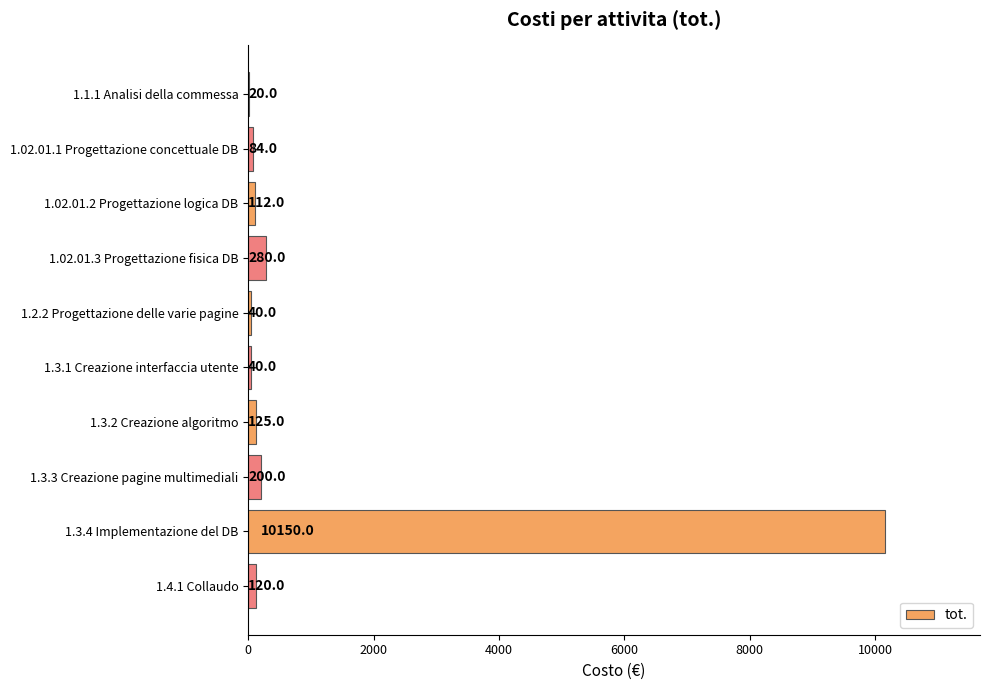

Reading top to bottom, list all the values displayed in this chart.

1.1.1 Analisi della commessa=20	1.02.01.1 Progettazione concettuale DB=84	1.02.01.2 Progettazione logica DB=112	1.02.01.3 Progettazione fisica DB=280	1.2.2 Progettazione delle varie pagine=40	1.3.1 Creazione interfaccia utente=40	1.3.2 Creazione algoritmo=125	1.3.3 Creazione pagine multimediali=200	1.3.4 Implementazione del DB=10150	1.4.1 Collaudo=120